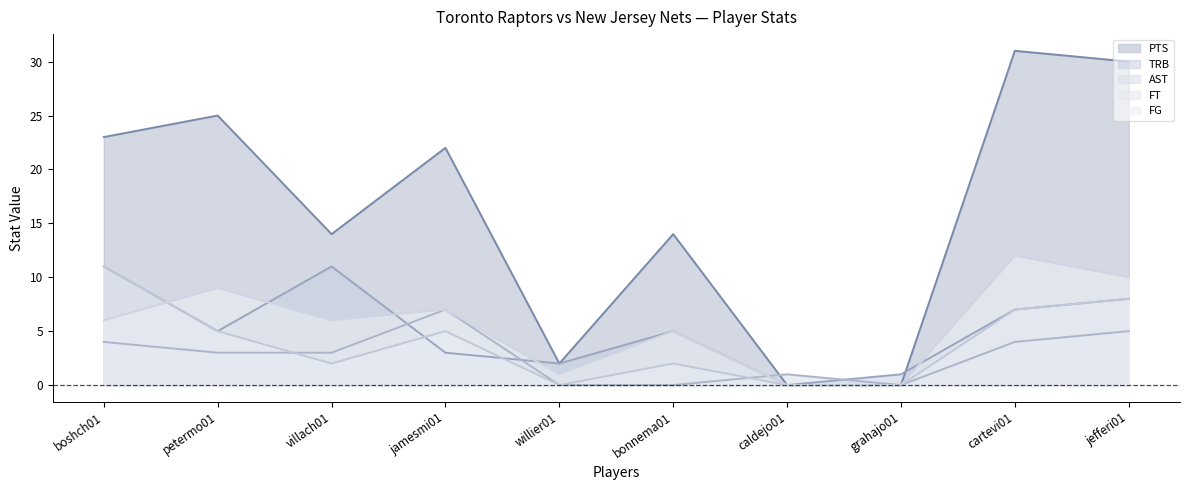

What is the sum of the FG line values at bonnema01 and cartevi01?

17